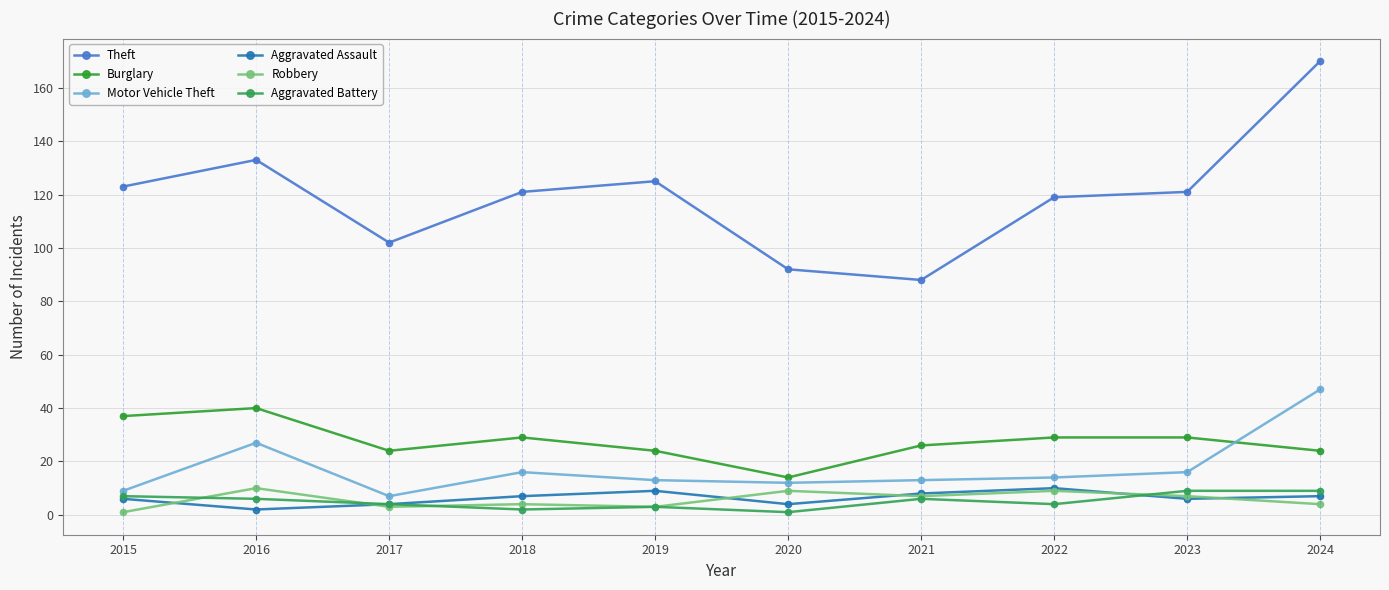

Reading left to right, what are all the values shown in this chart?

Theft: 123	133	102	121	125	92	88	119	121	170
Burglary: 37	40	24	29	24	14	26	29	29	24
Motor Vehicle Theft: 9	27	7	16	13	12	13	14	16	47
Aggravated Assault: 6	2	4	7	9	4	8	10	6	7
Robbery: 1	10	3	4	3	9	7	9	7	4
Aggravated Battery: 7	6	4	2	3	1	6	4	9	9